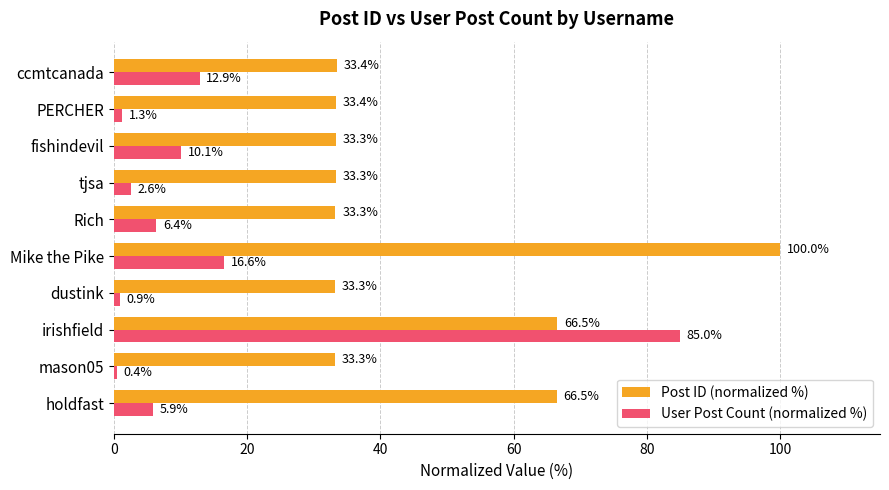

What is the difference between the highest and lowest values at fishindevil?

23.2